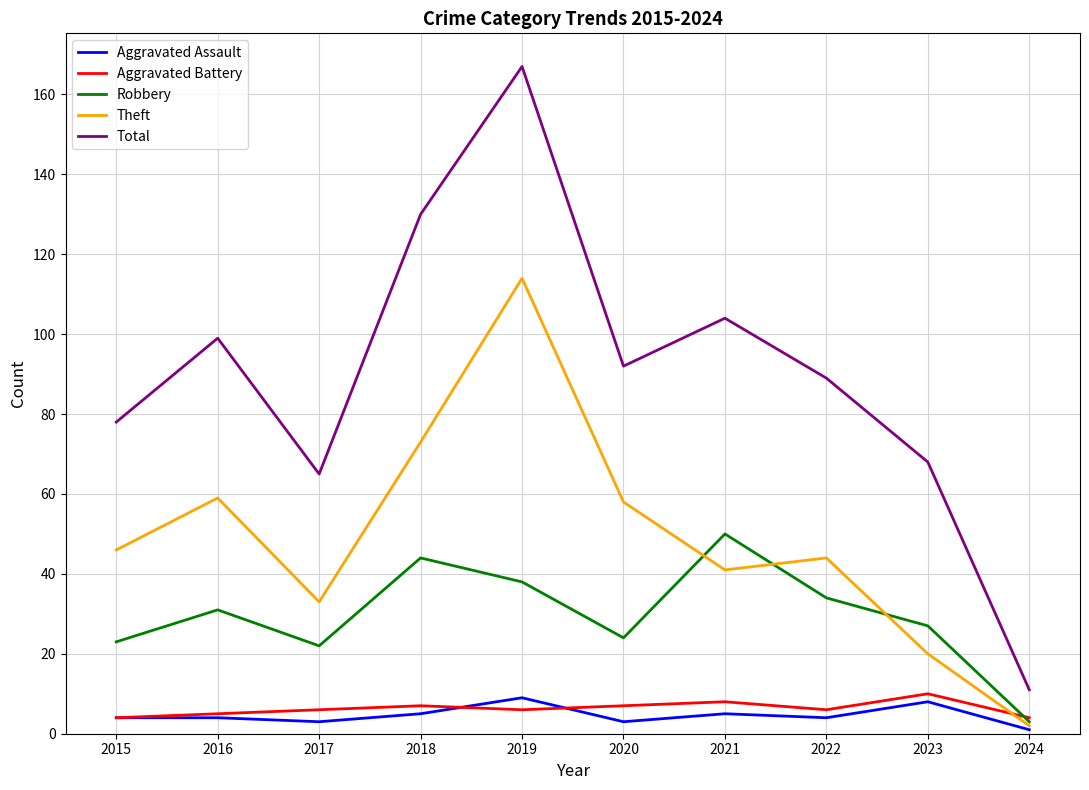

True or false: Aggravated Assault and Robbery intersect in this chart.

False